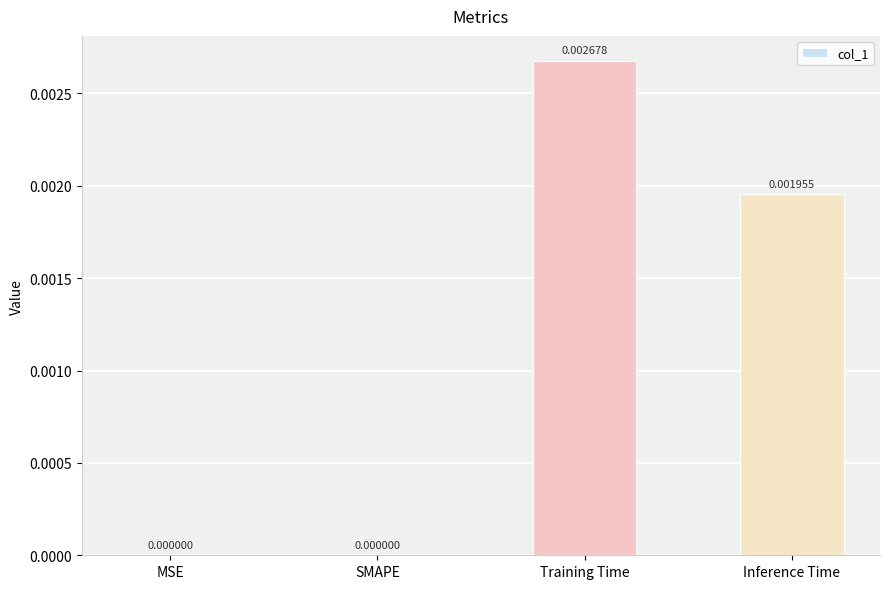

Which has a higher value, SMAPE or Training Time?

Training Time